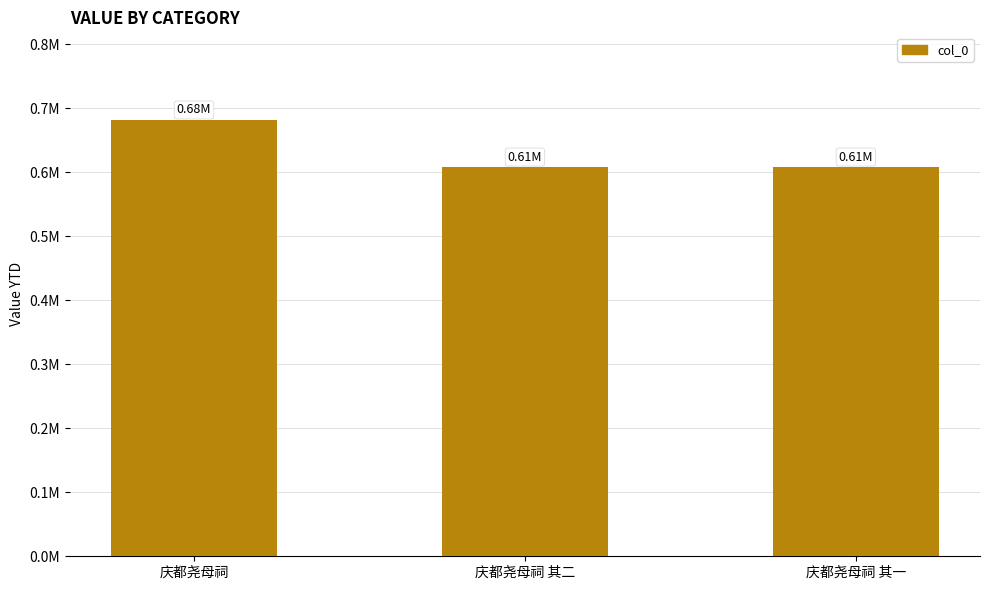

Which has a higher value, 庆都尧母祠 其一 or 庆都尧母祠?

庆都尧母祠